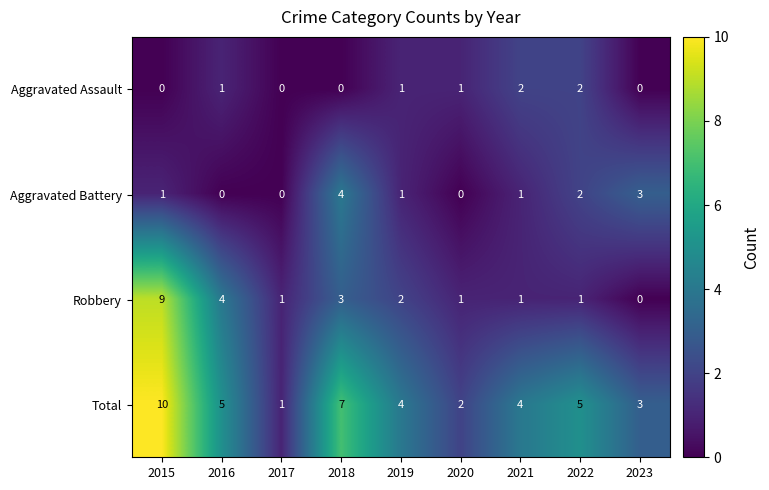

What is the sum of all Robbery values?

22